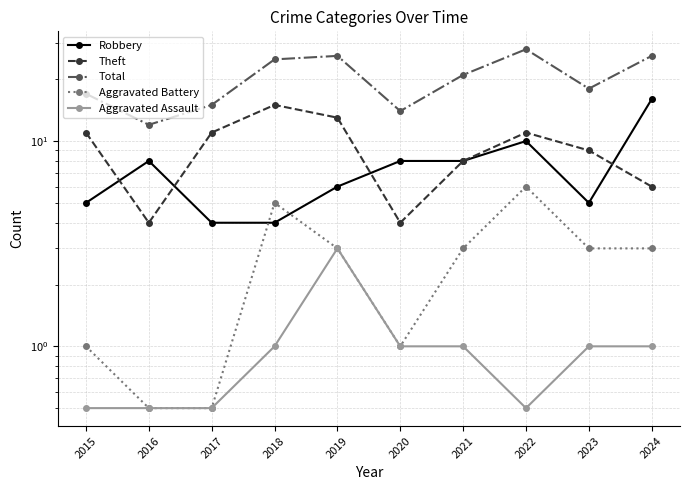

What is the total value across all series at 2020?

28.0